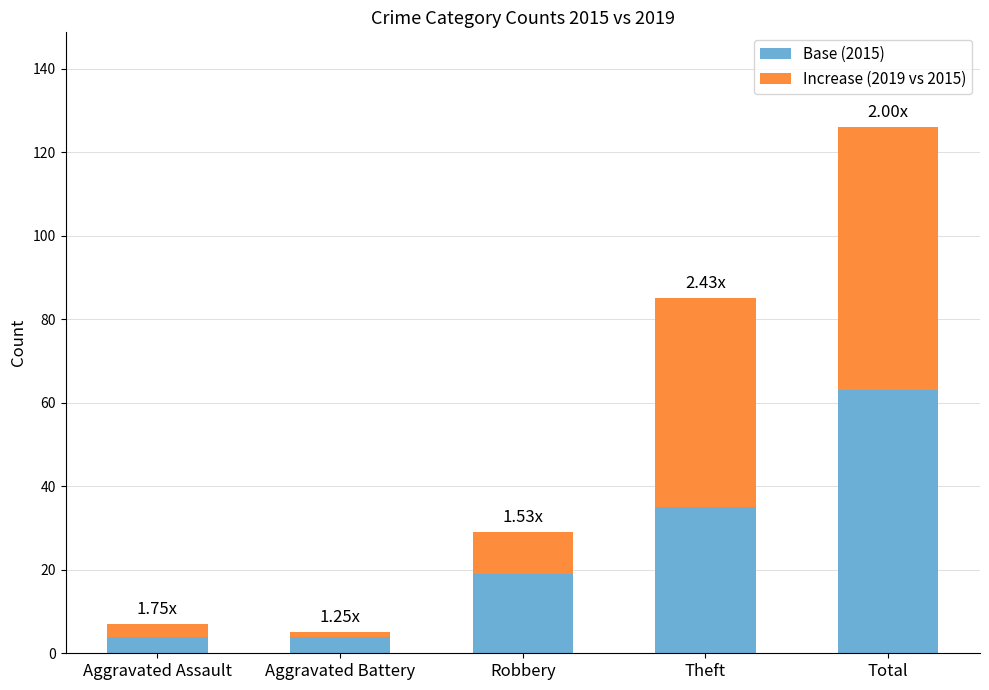

What is the total value across all series at Total?

126